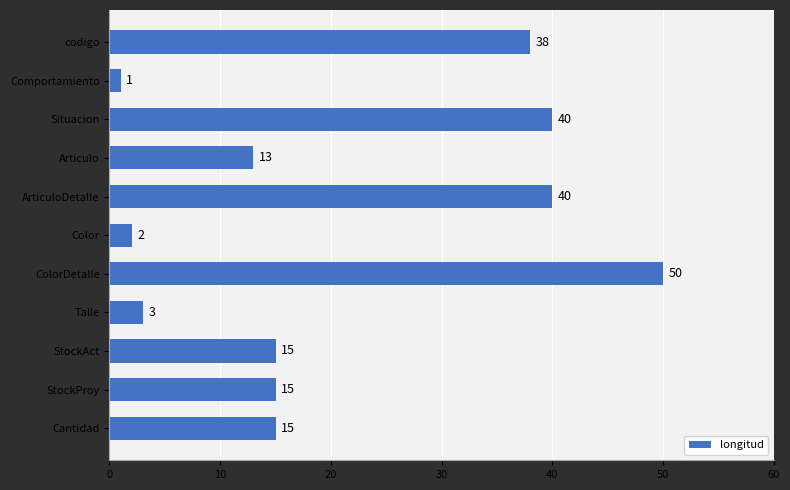

What is the difference between the maximum and second lowest values?

48